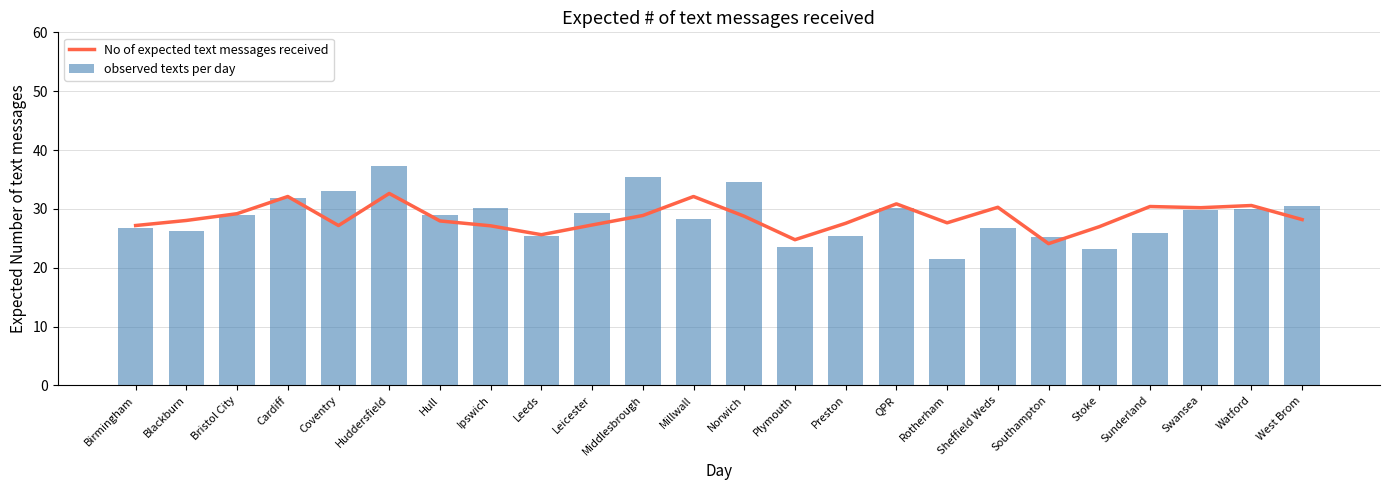

Is the value of observed texts per day at Birmingham greater than the value of No of expected text messages received at Ipswich?

No